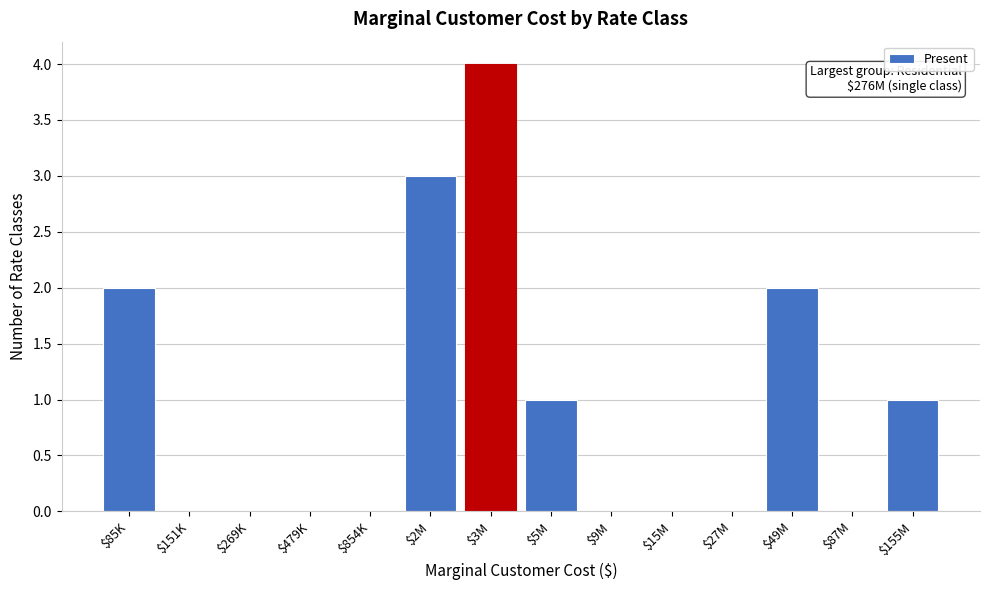

Is it true that the value at $2M is 2?

False